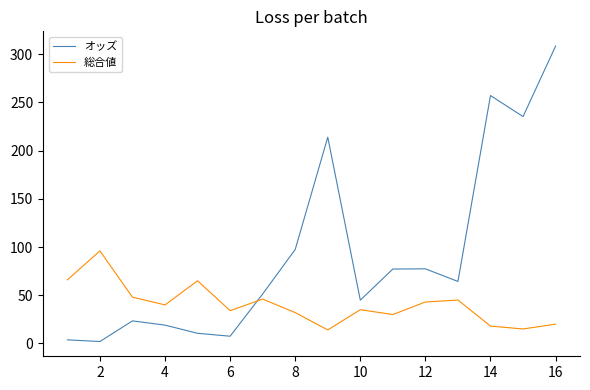

What is the difference between the maximum and minimum values in the オッズ series?

306.5